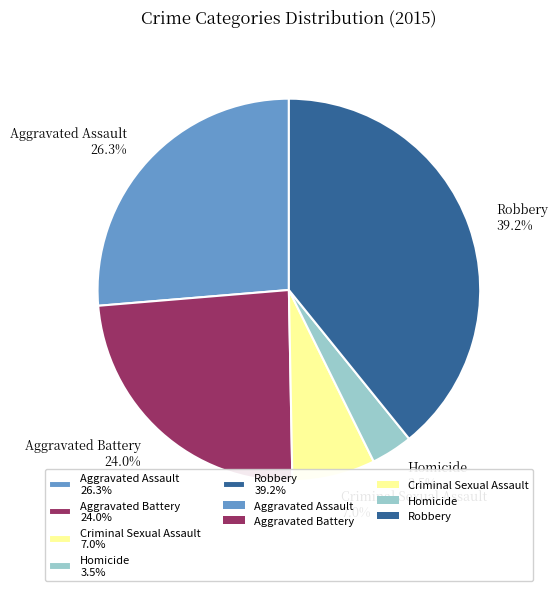

Which slice is the smallest?

Homicide